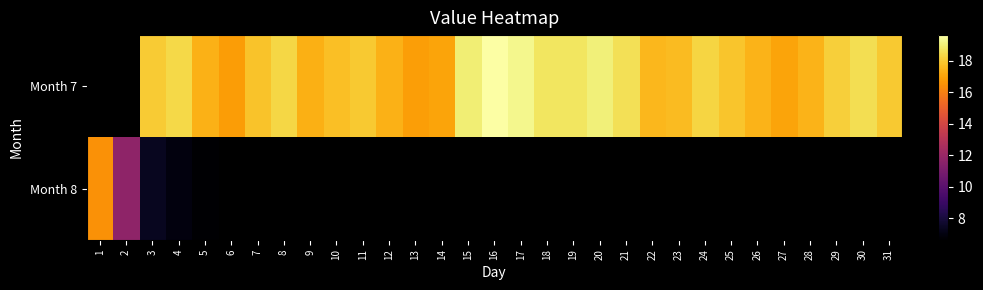

How many data points in Month 7 are above 17?

26